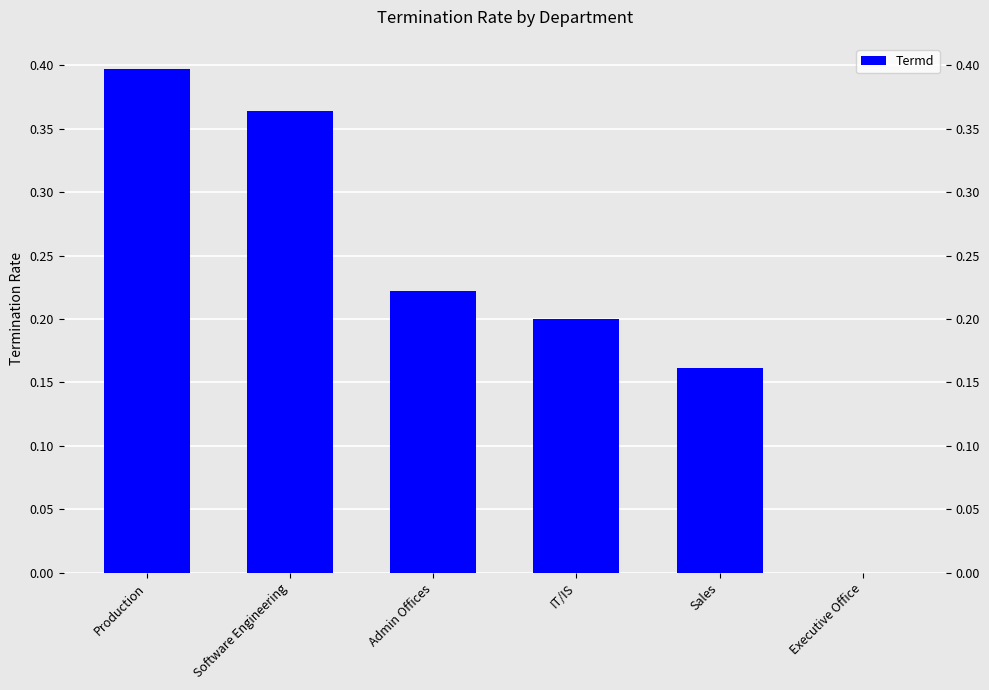

Reading right to left, extract all data points from this chart.

0.0	0.2	0.2	0.2	0.4	0.4